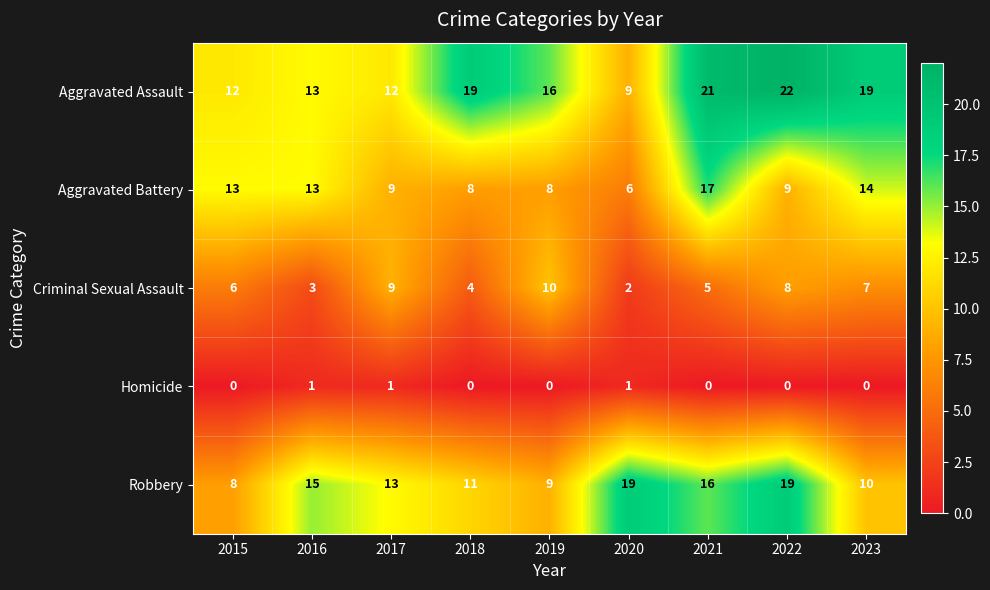

What is the difference between the Aggravated Assault values at 2023 and 2022?

3